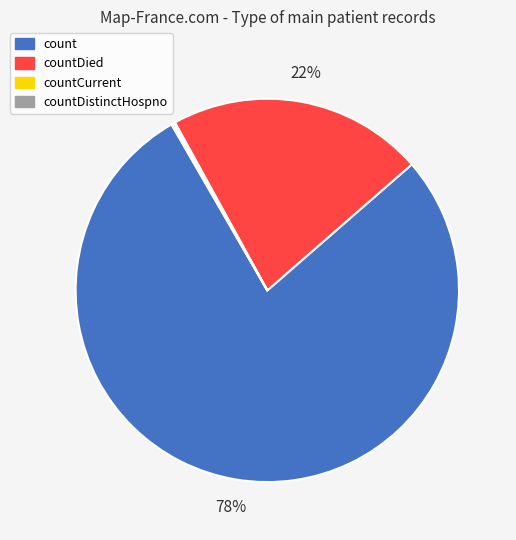

To the nearest percent, what is the average slice percentage?

25%